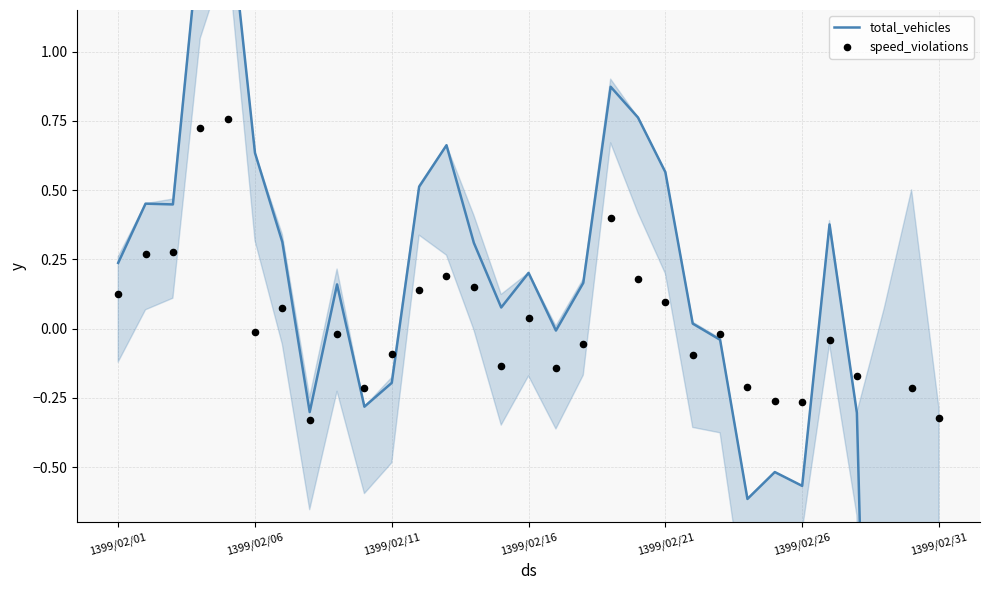

Is the value of total_vehicles at 1399/02/11 greater than the value of speed_violations at 28?

Yes